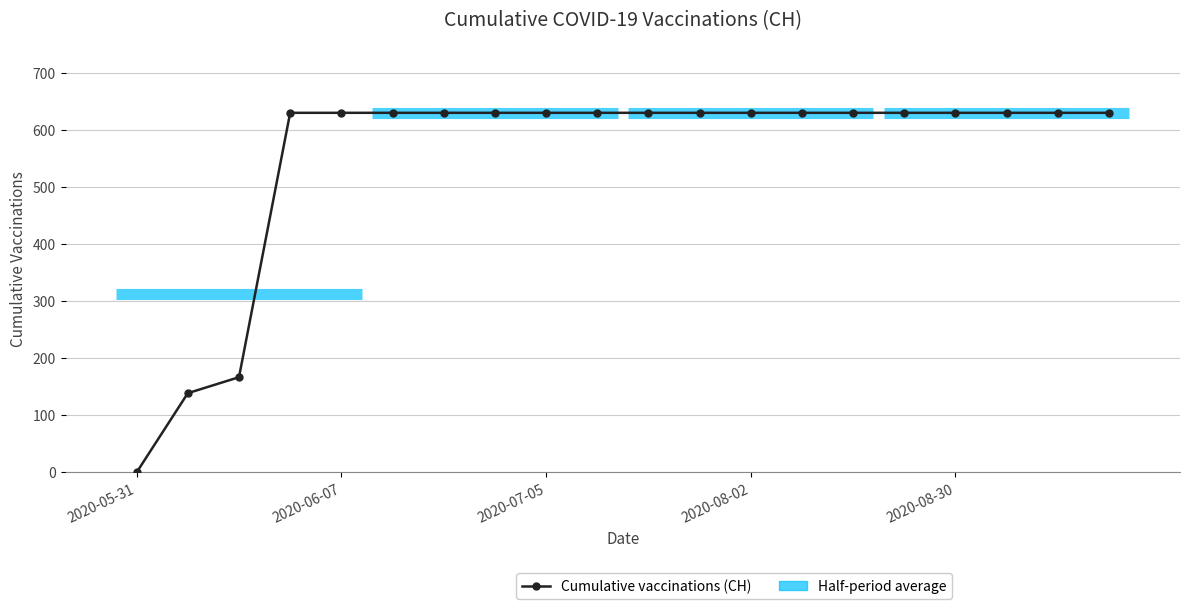

What value does the data have at 15, to the nearest 10?

630